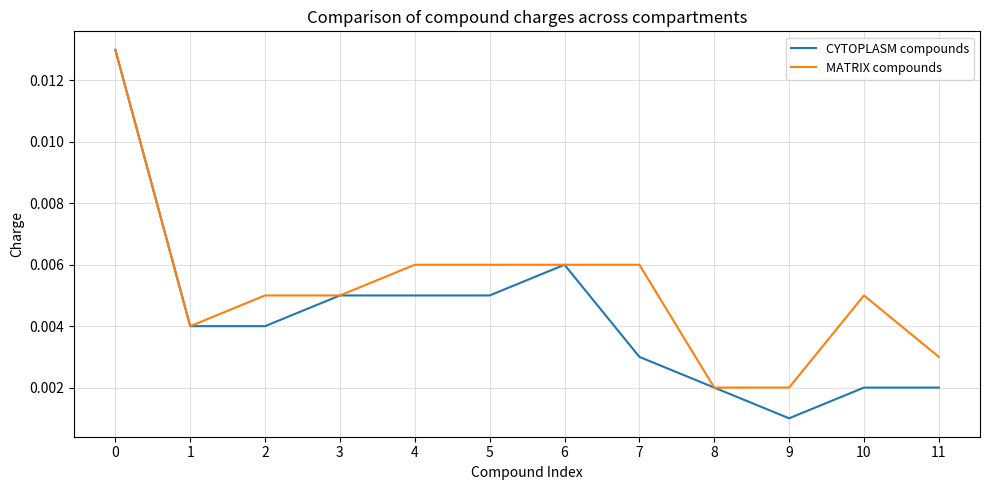

Is the value of CYTOPLASM compounds at 11 greater than the value of MATRIX compounds at 1?

No